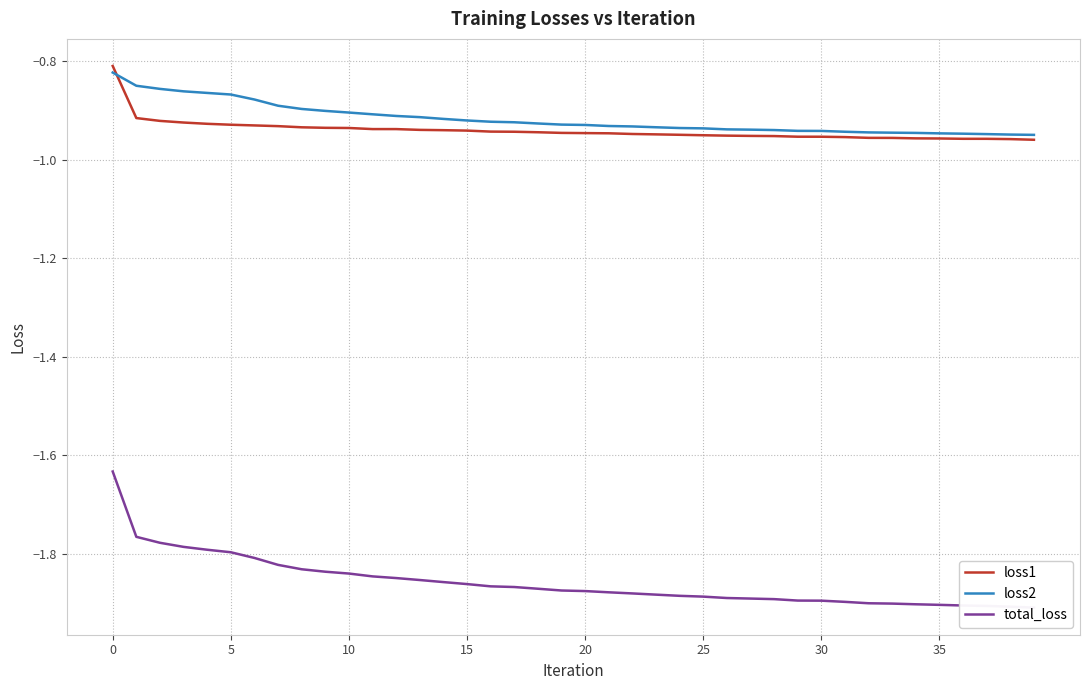

Is it true that total_loss equals -1.9 at 36?

True